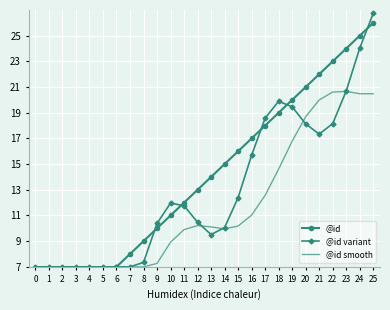

Which series changed the most between 2 and 12?

@id